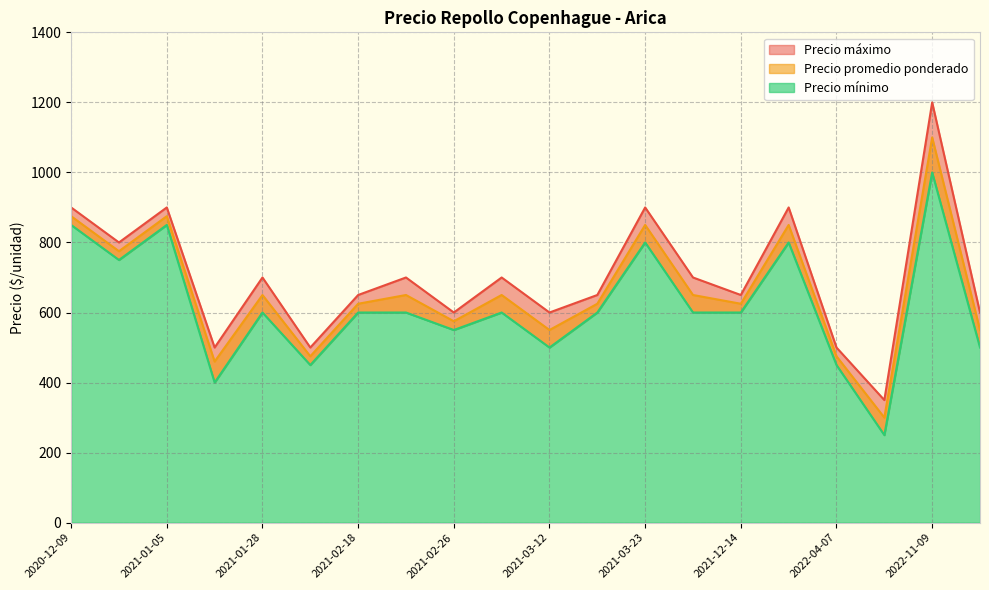

Is the value of Precio mínimo at 2021-03-23 greater than the value of Precio promedio ponderado at 2020-12-09?

No